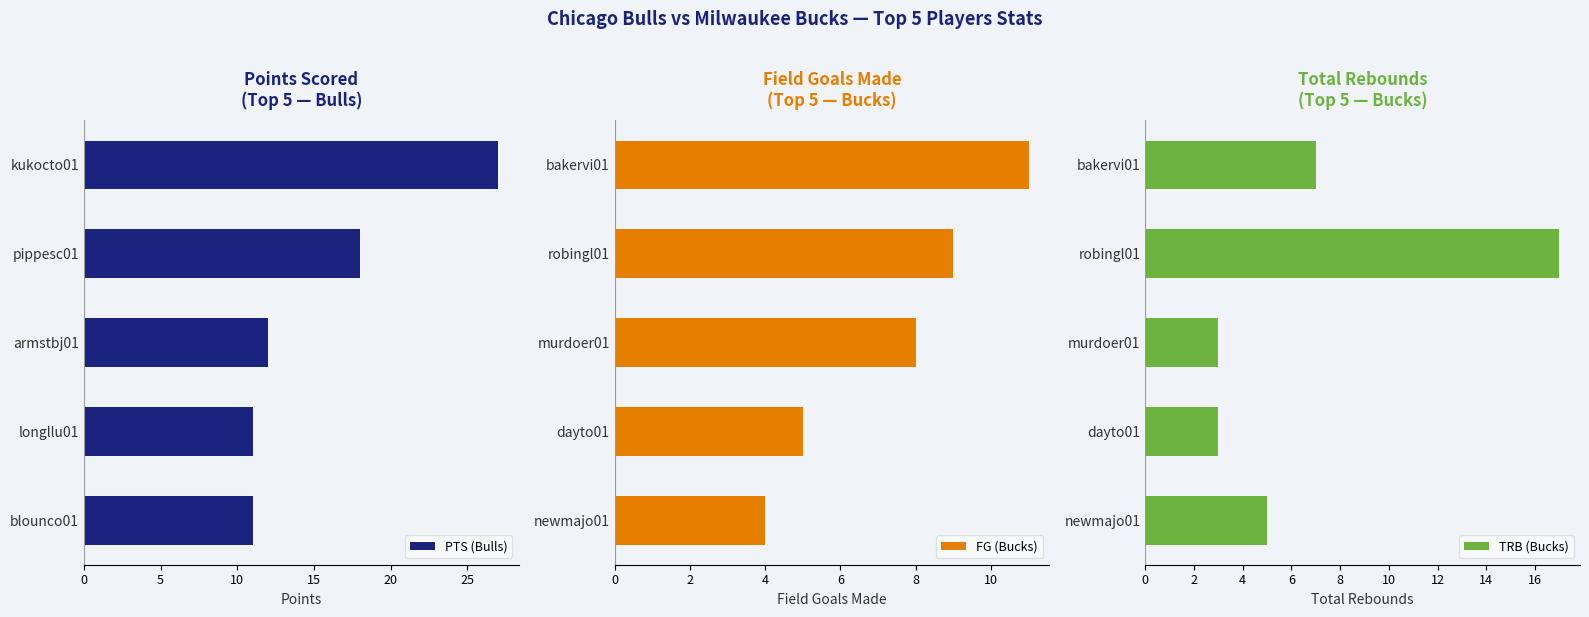

How many bars are there in total?

15